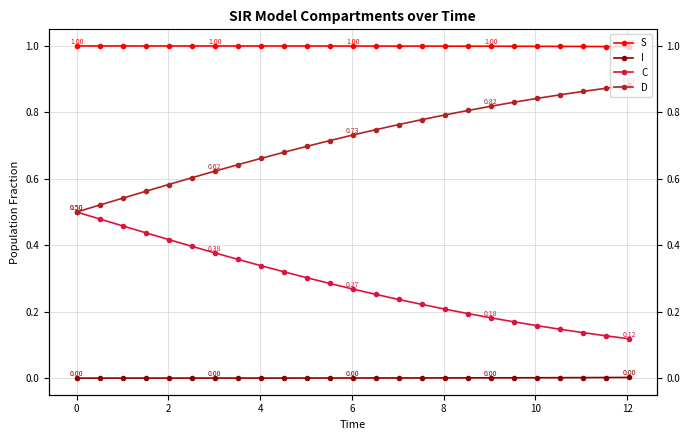

Between 2 and 8, which series saw the biggest shift?

D